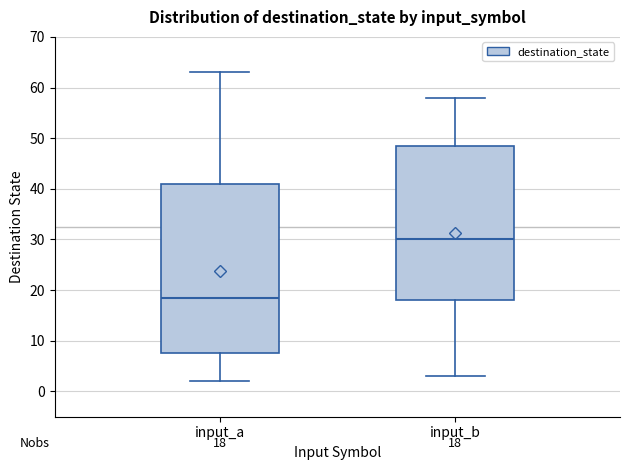

Comparing the boxes themselves (not the whiskers), which one is the tallest?

input_a